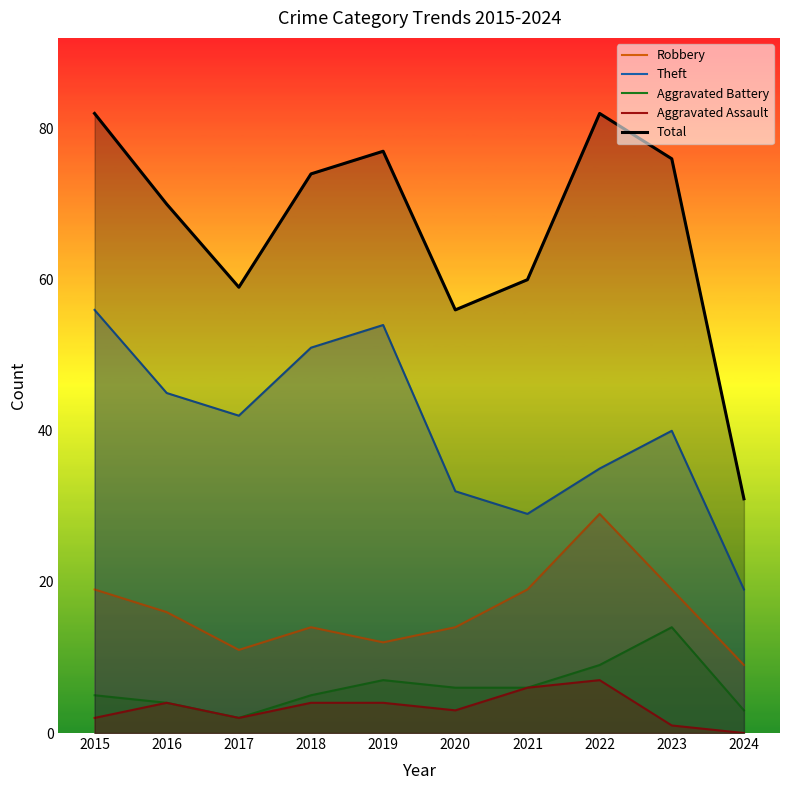

True or false: Robbery and Aggravated Battery cross at least once.

False